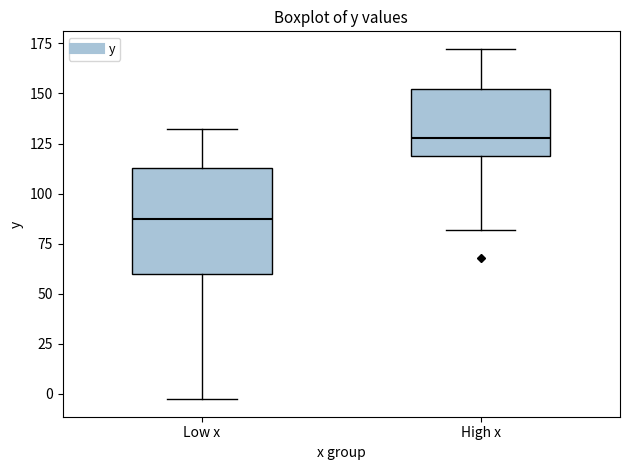

Where is the lower edge of the box for Low x on the y-axis? The values are not printed on the chart, so give them approximately, as read against the axis.

60